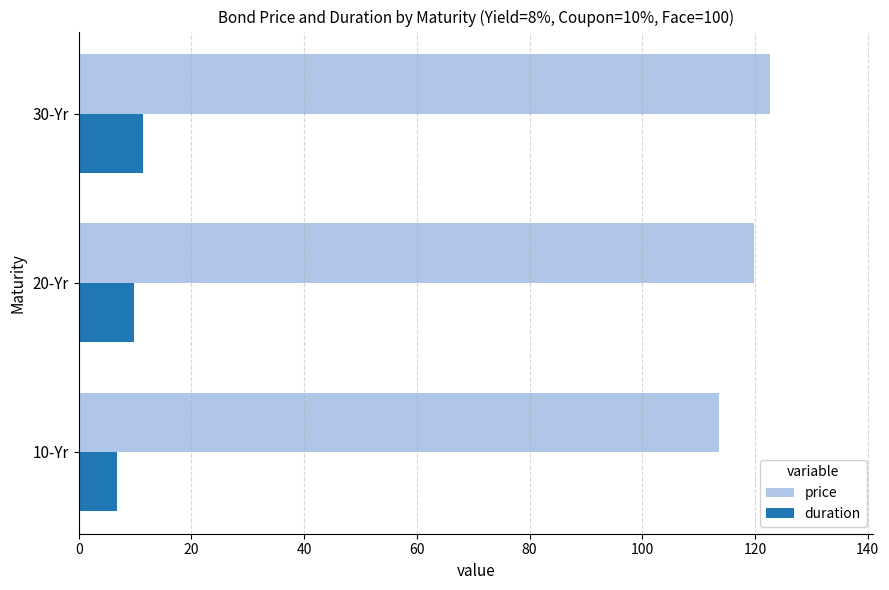

List the labels in order of price value, smallest first.

10-Yr, 20-Yr, 30-Yr